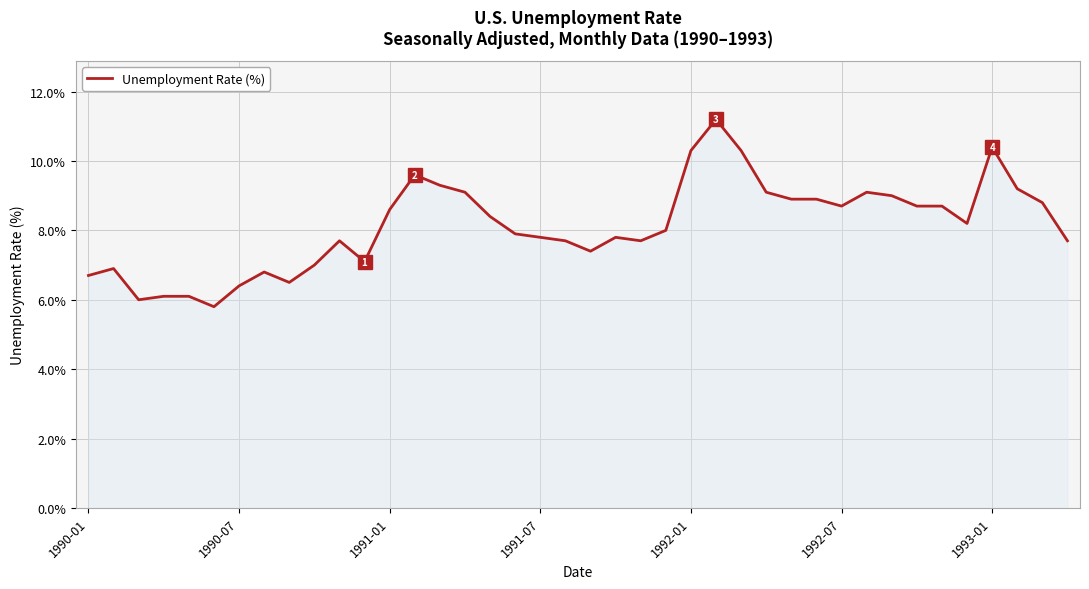

What is the greatest value displayed?

11.2